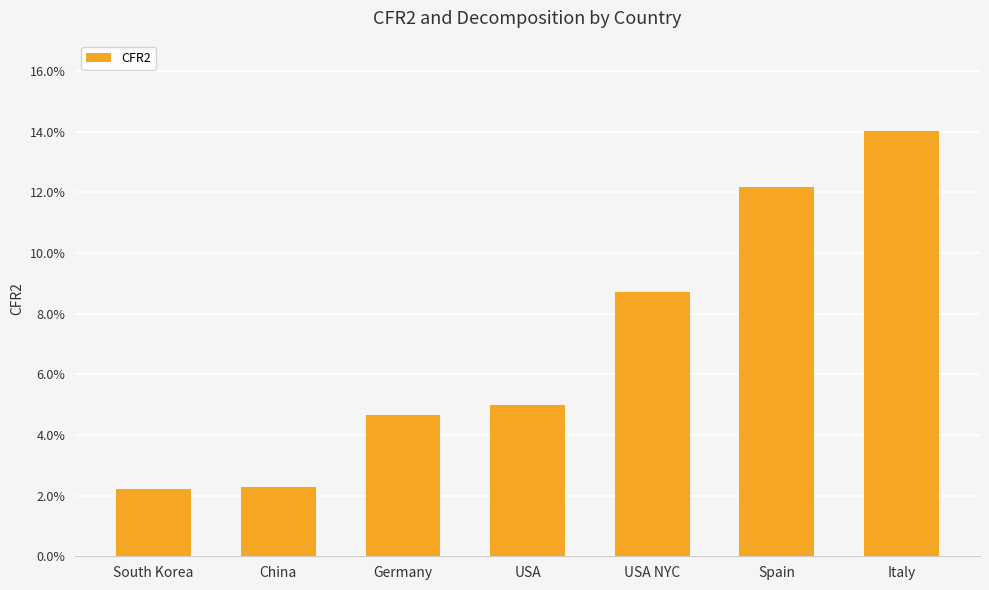

List the labels in order of value, smallest first.

South Korea, China, Germany, USA, USA NYC, Spain, Italy